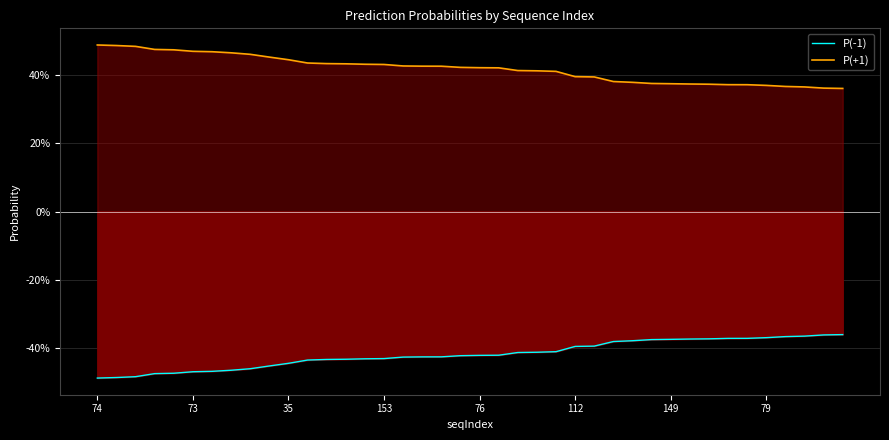

True or false: P(+1) has more than 2 interior local peaks.

False